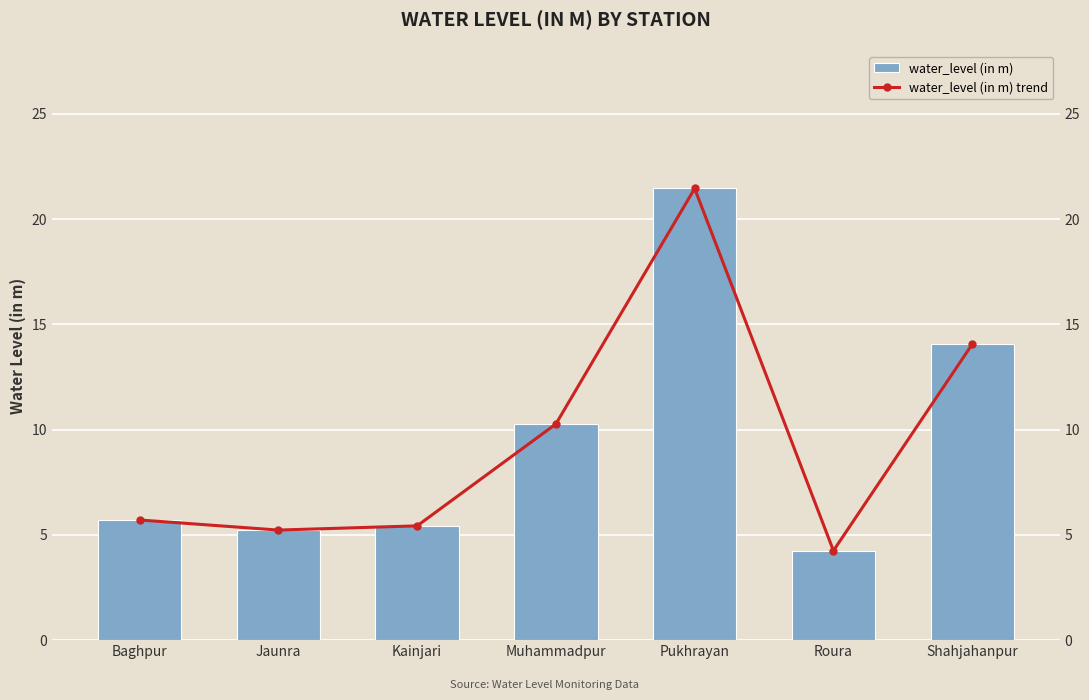

What is the label of the 4th bar from the left?

Muhammadpur